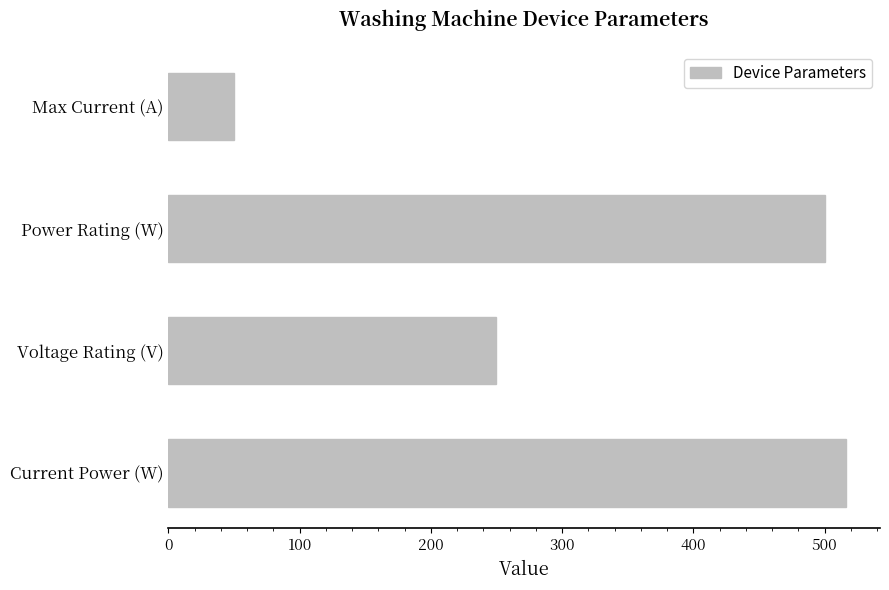

True or false: the data shows 500.0 at Power Rating (W).

True